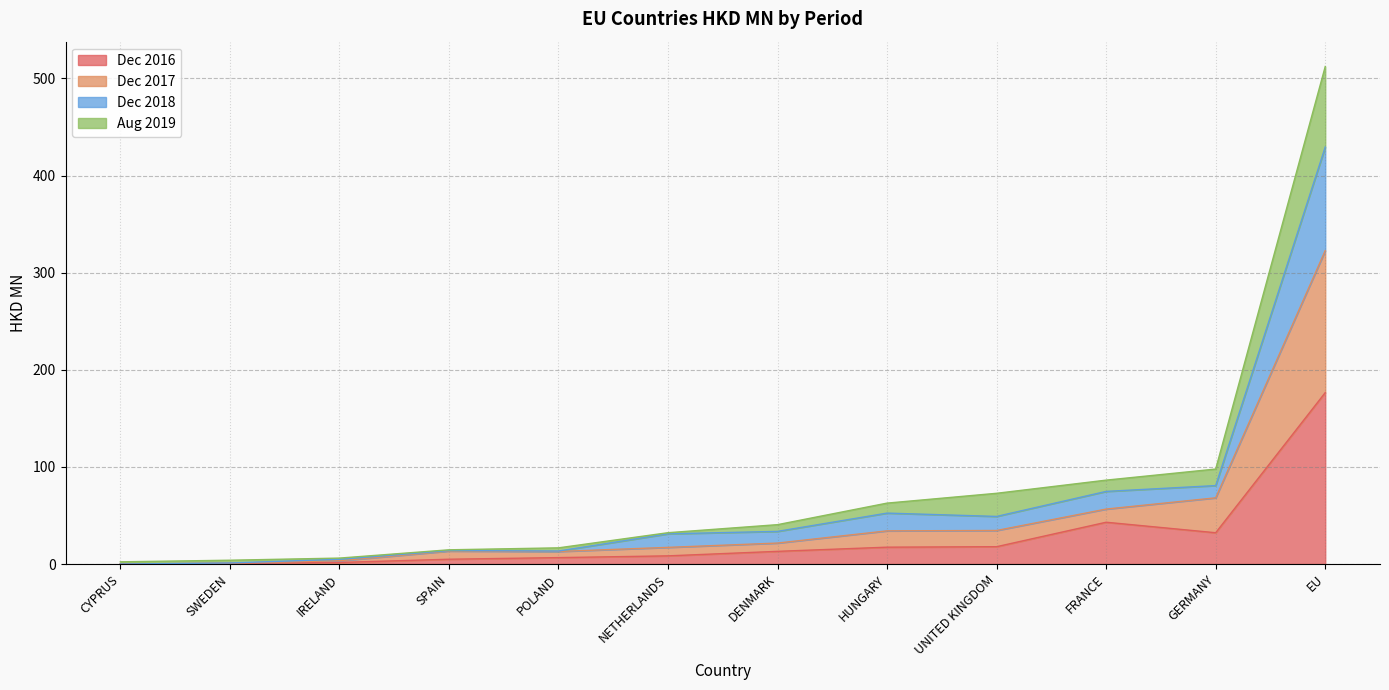

What are all the series names shown in the legend?

Dec 2016, Dec 2017, Dec 2018, Aug 2019